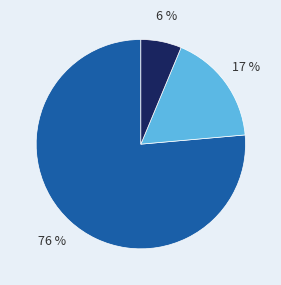

To the nearest percent, what is the average slice percentage?

33%